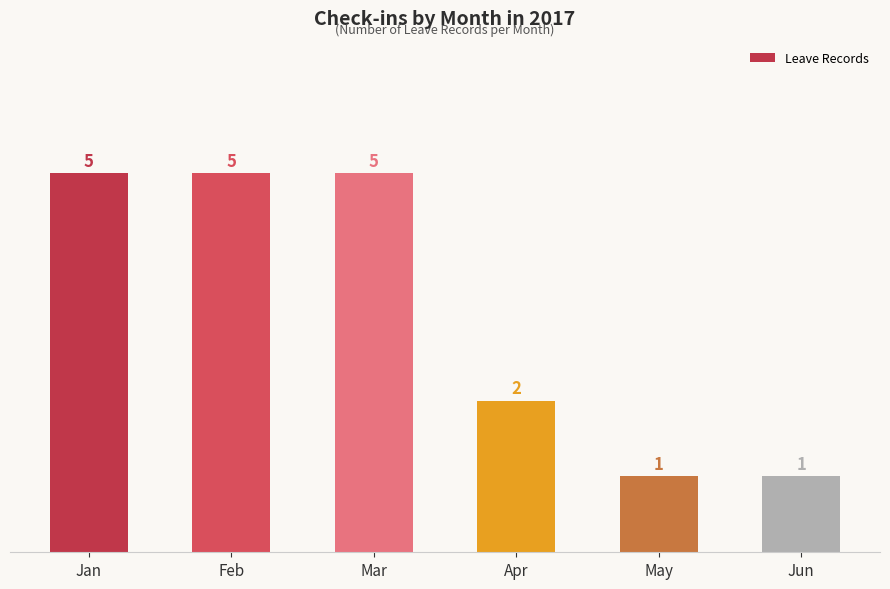

What is the value of the 2nd bar from the left?

5